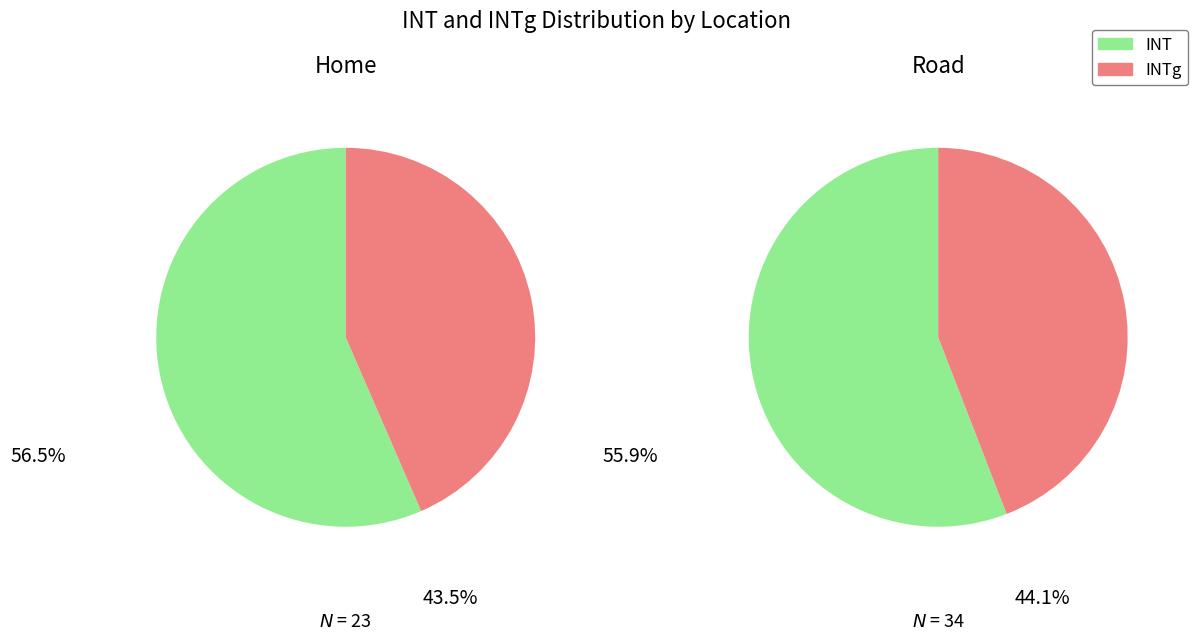

Rank the series by their maximum value, from lowest to highest.

INTg, INT